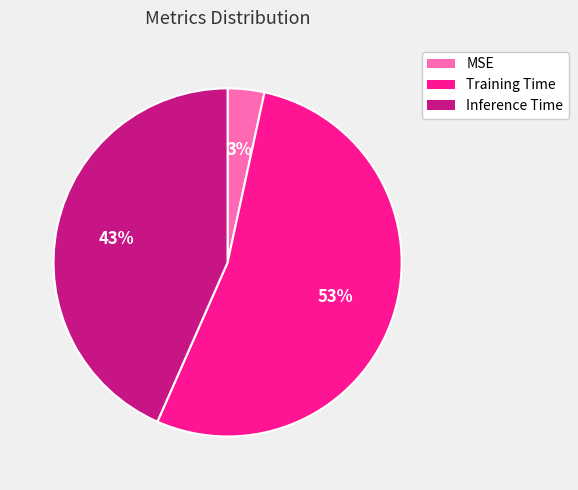

Which slice is the largest?

Training Time